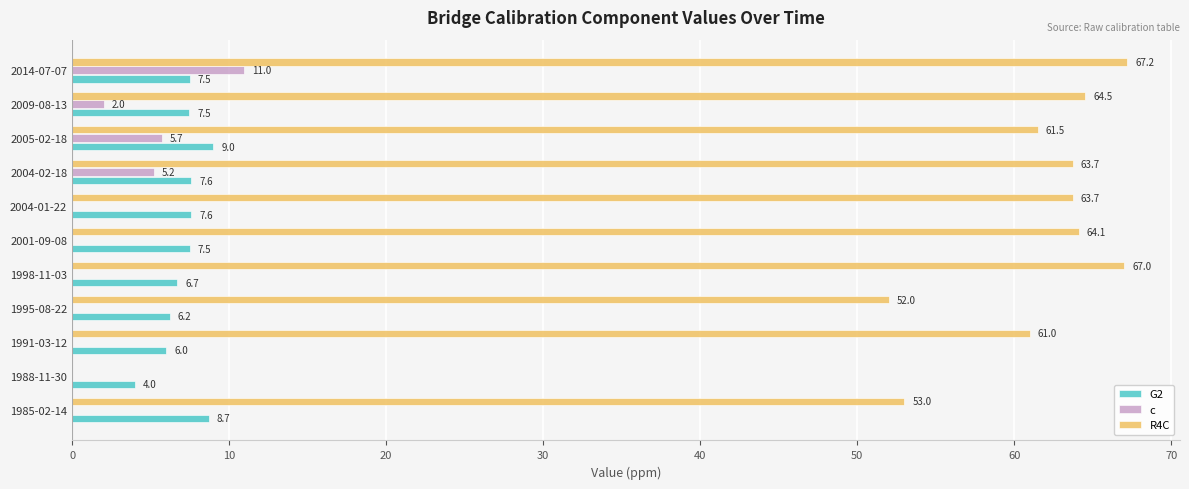

The c series shows 4.8 at 1988-11-30. True or false?

False